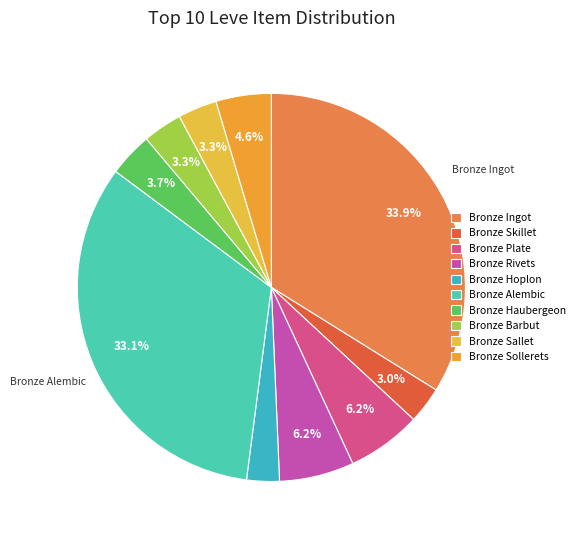

Does Bronze Hoplon represent more than half of the total?

No